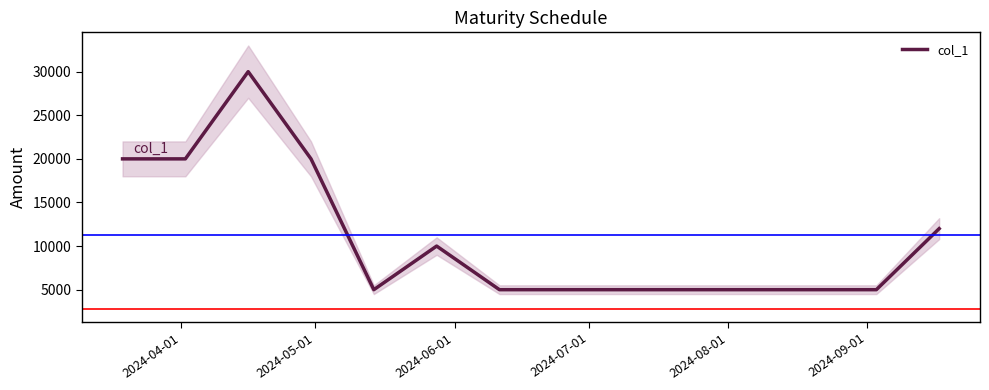

What is the highest value of the col_1 series?

30000